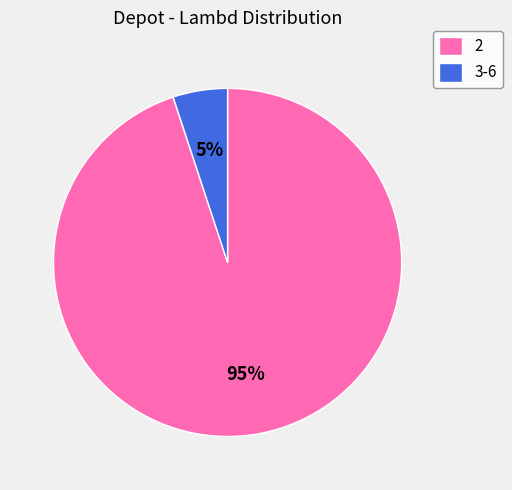

Count the number of slices in the pie.

2